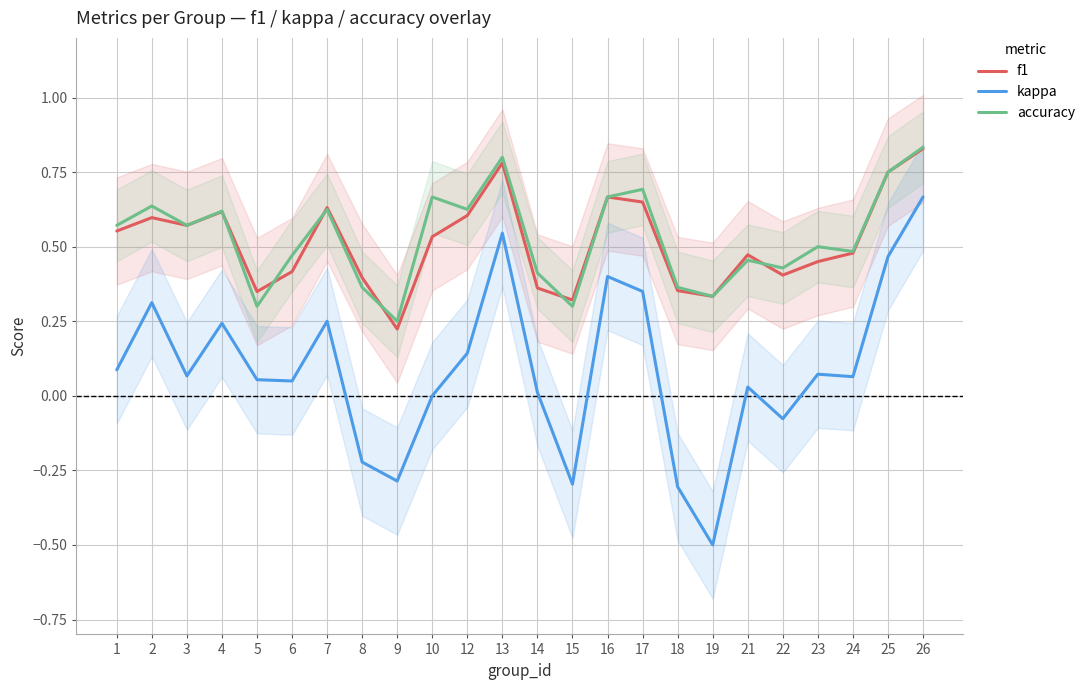

The value of accuracy at 24 is 0.5. True or false?

True